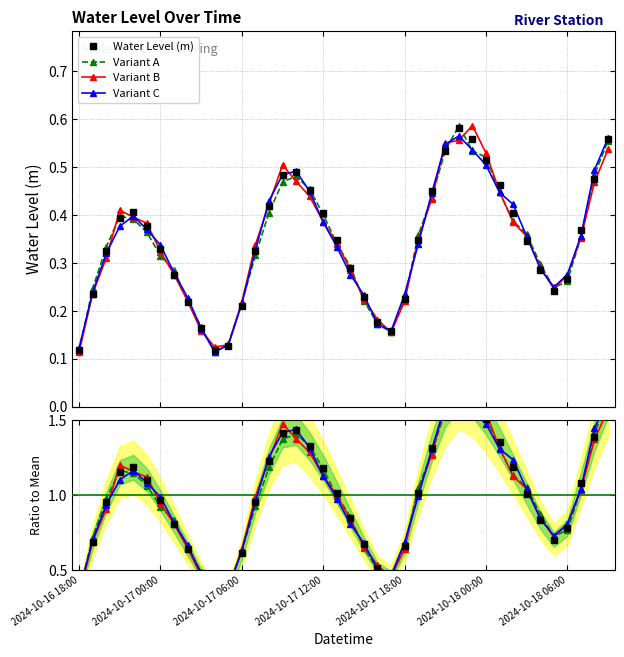

Rank the series by their average value, from highest to lowest.

Water Level (m), Variant C, Variant B, Variant A